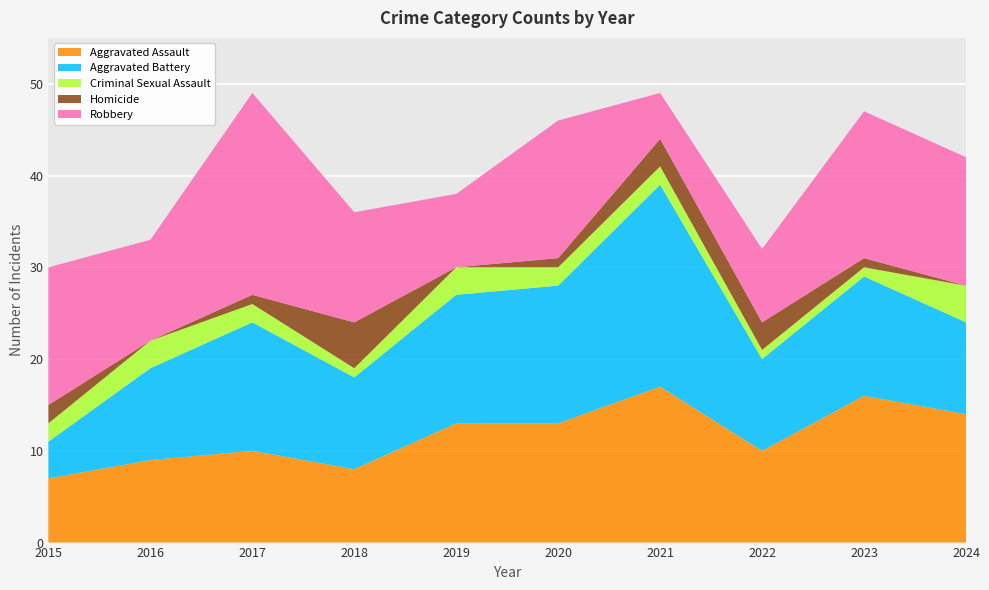

Reading left to right, list all the values displayed in this chart.

Aggravated Assault: 7	9	10	8	13	13	17	10	16	14
Aggravated Battery: 4	10	14	10	14	15	22	10	13	10
Criminal Sexual Assault: 2	3	2	1	3	2	2	1	1	4
Homicide: 2	0	1	5	0	1	3	3	1	0
Robbery: 15	11	22	12	8	15	5	8	16	14